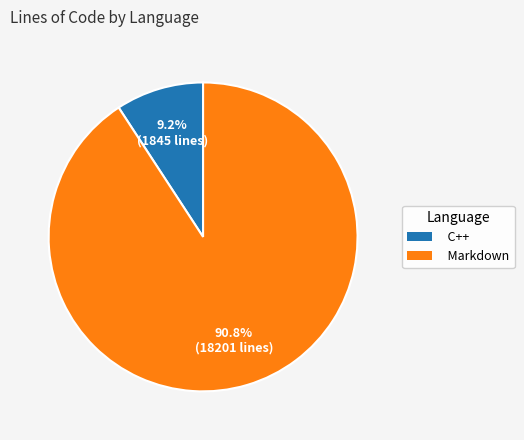

What is the ratio of the value at Markdown to the value at C++?

9.9